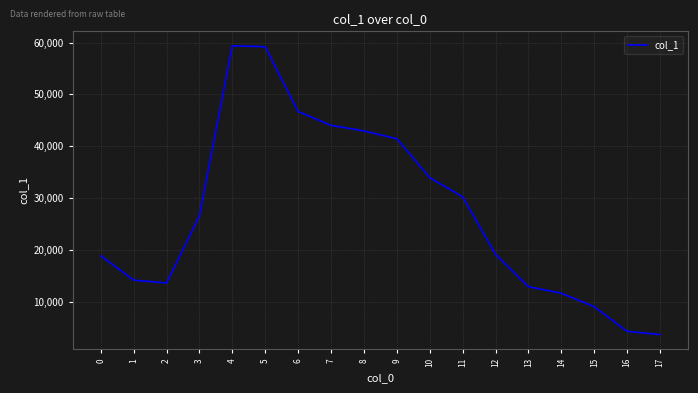

Is it true that the value at 1 is 7603?

False